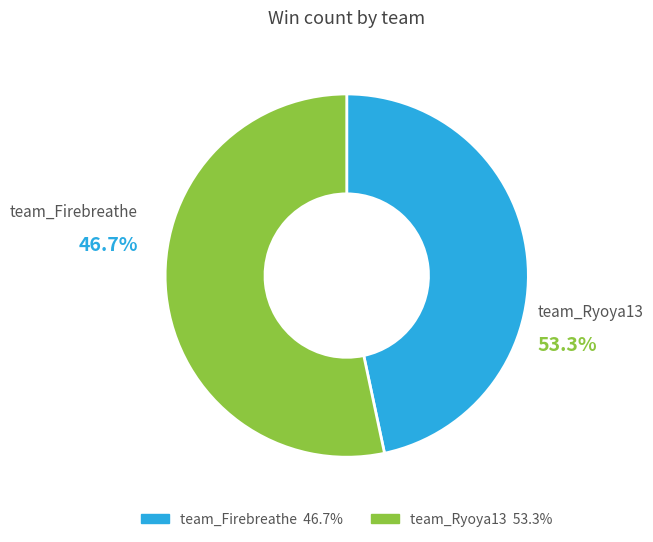

Approximately how many times larger is the value at team_Ryoya13 compared to team_Firebreathe?

1.1